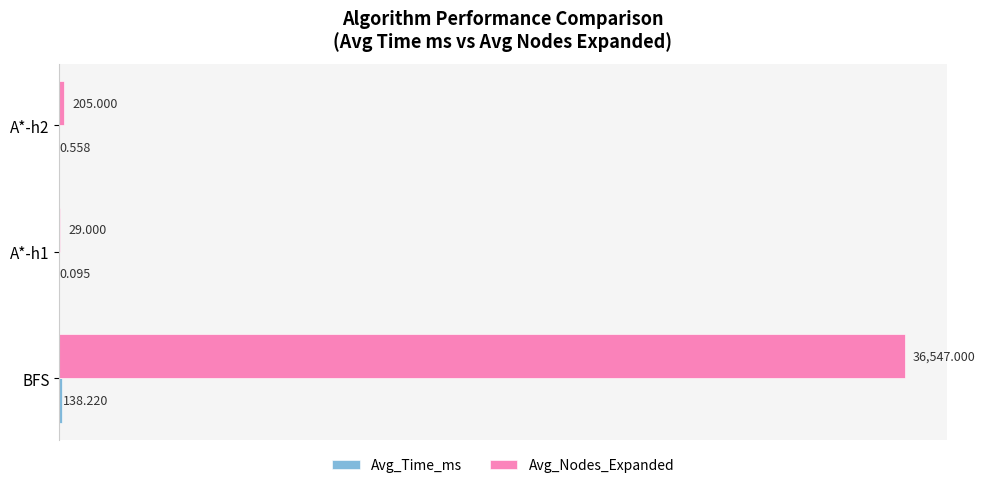

Which series has the largest total across all categories?

Avg_Nodes_Expanded